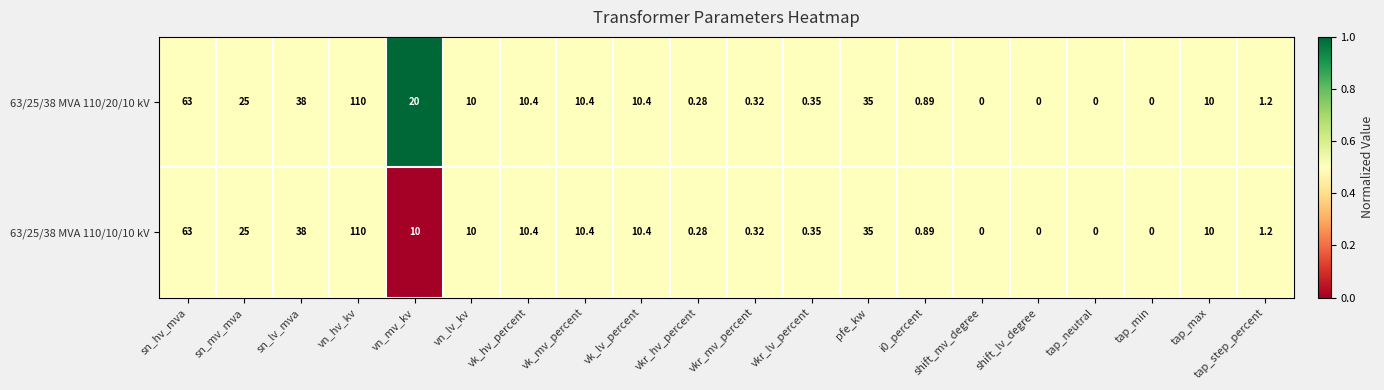

At which label is 63/25/38 MVA 110/10/10 kV closest to 55?

sn_hv_mva